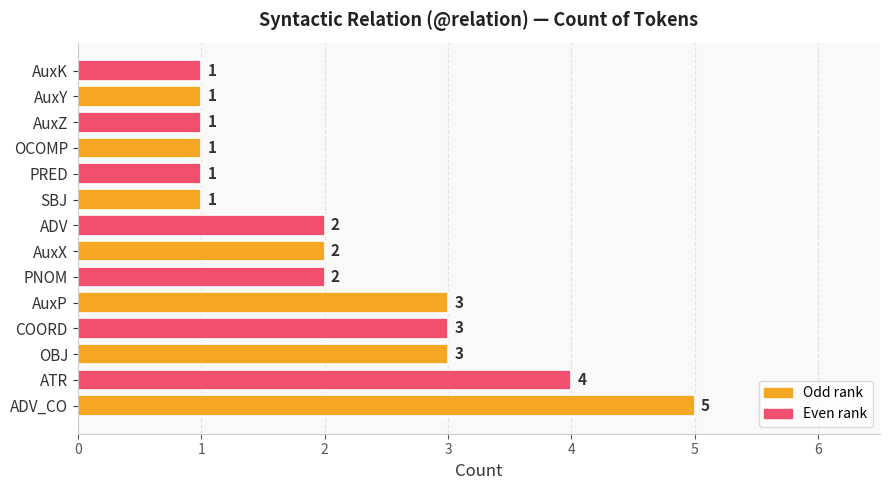

Reading bottom to top, transcribe all the data shown in this chart.

5	4	3	3	3	2	2	2	1	1	1	1	1	1